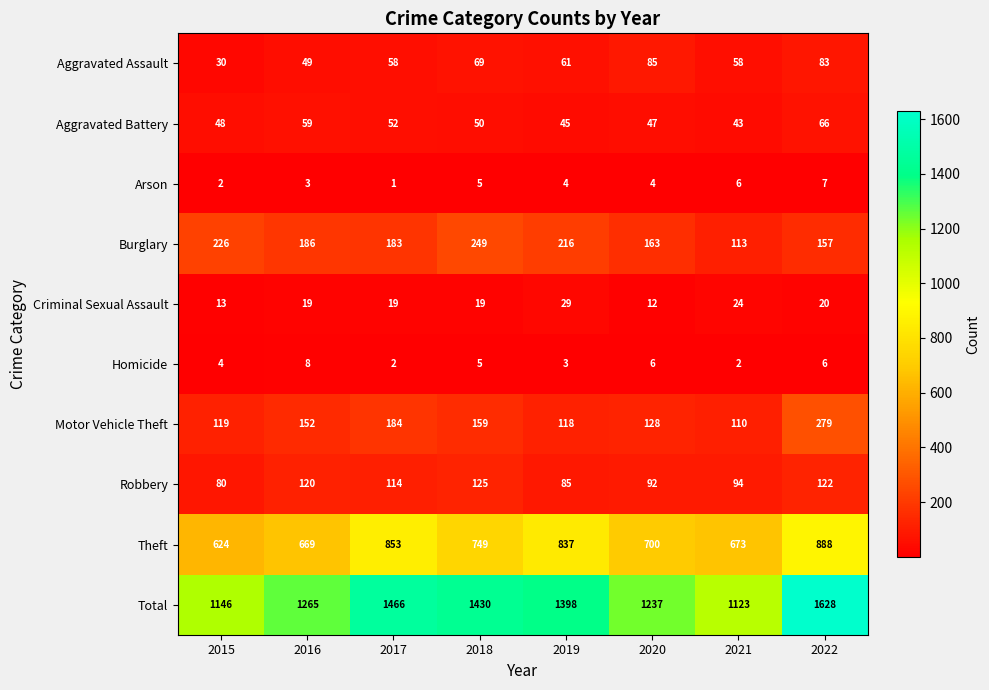

What is the difference between the second highest and second lowest values in the Criminal Sexual Assault series?

11